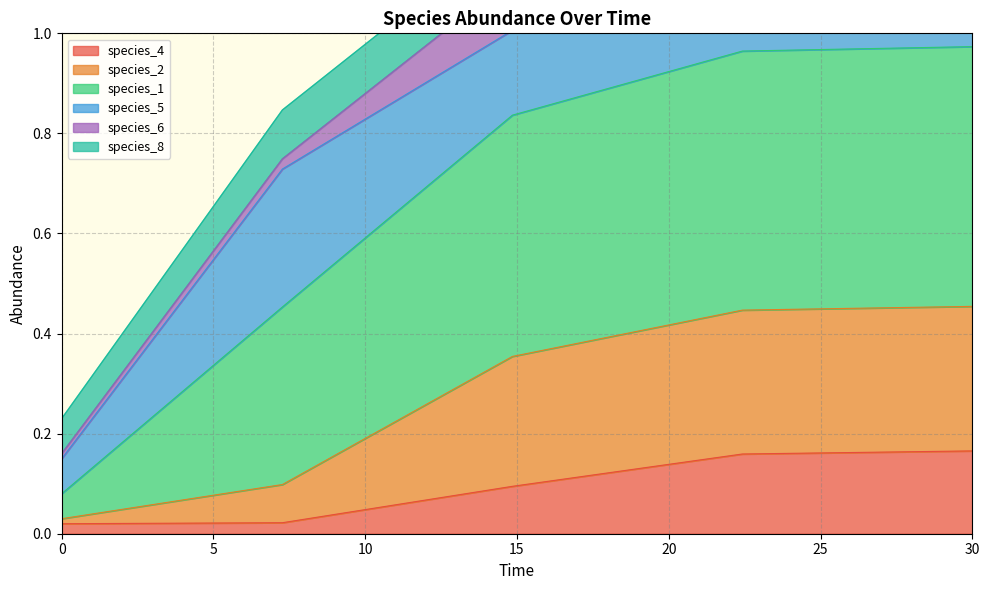

Between 22.424242424242426 and 0.0, which is larger?

22.424242424242426